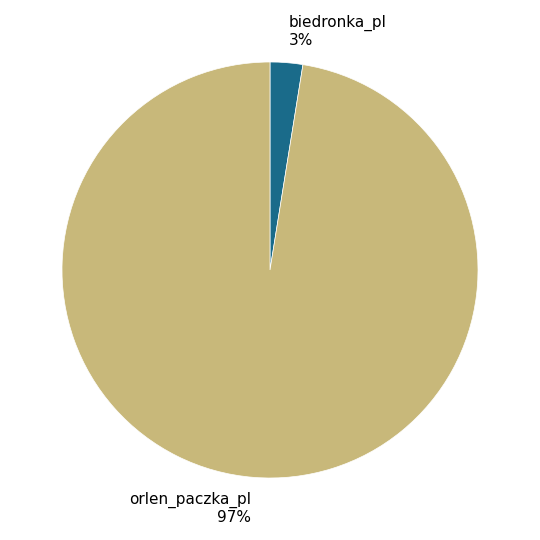

The orlen_paczka_pl 97% slice represents 97% of the pie. True or false?

True